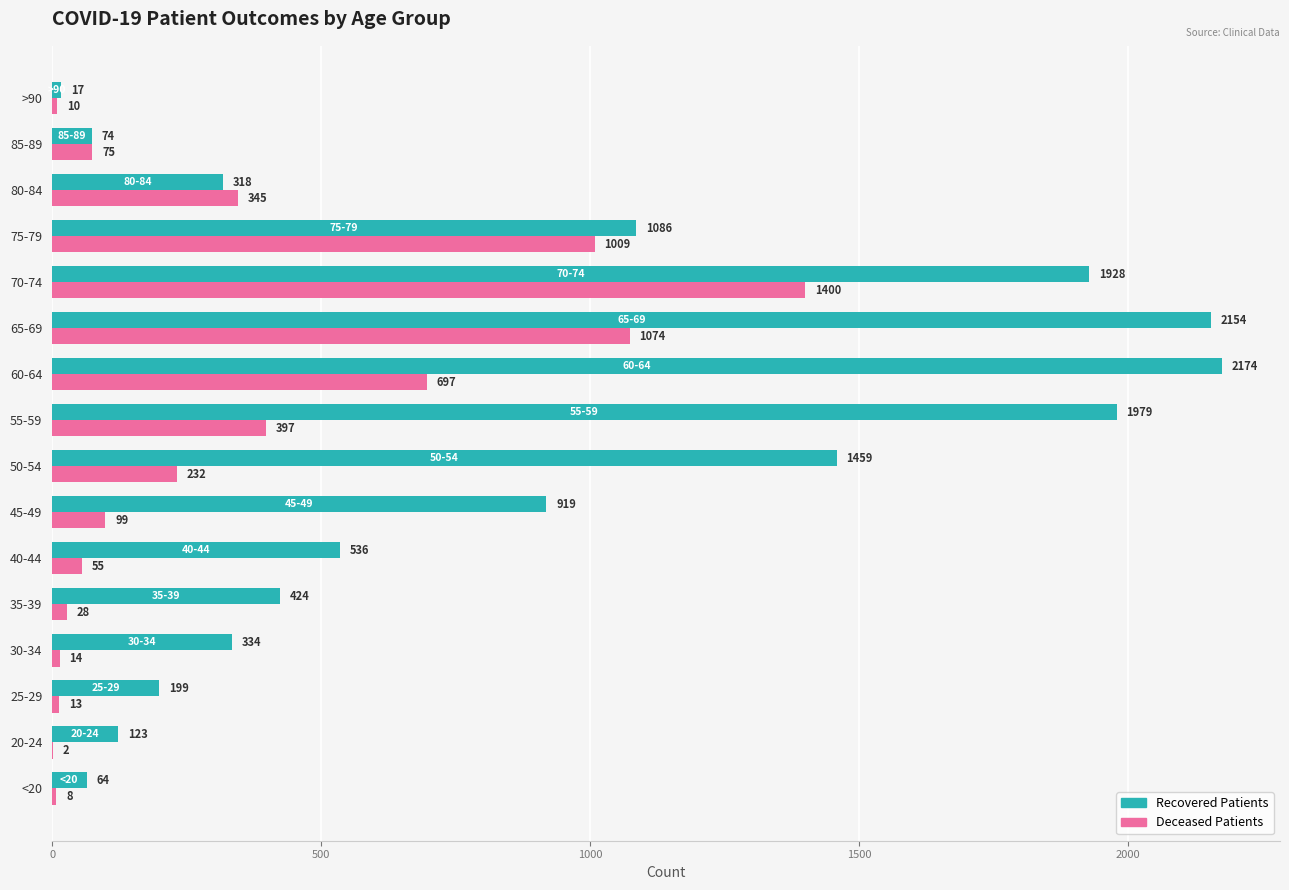

How many categories are shown in the chart?

16